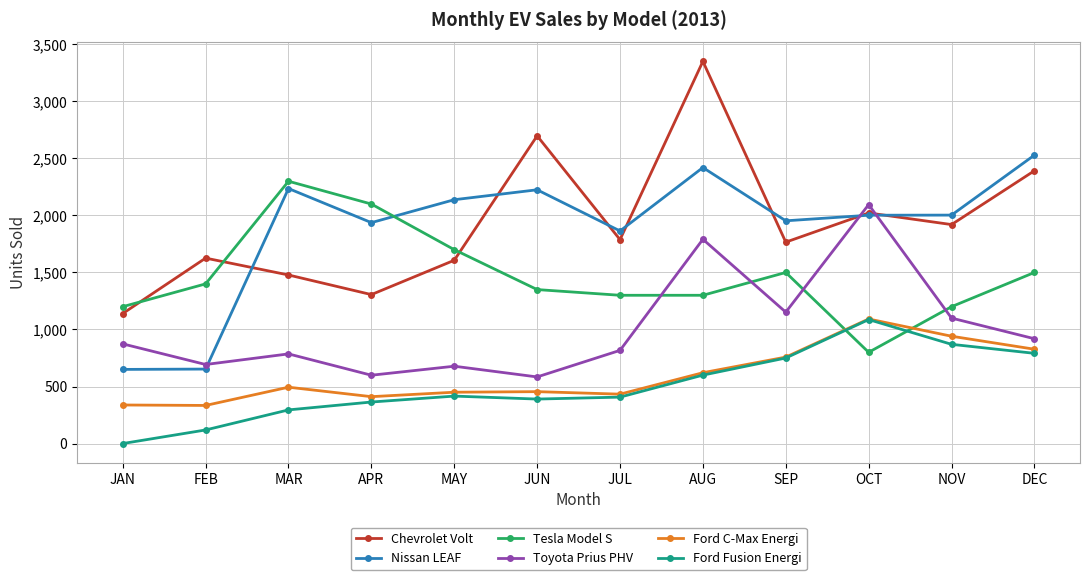

What is the difference between the maximum and minimum values in the Ford C-Max Energi series?

758